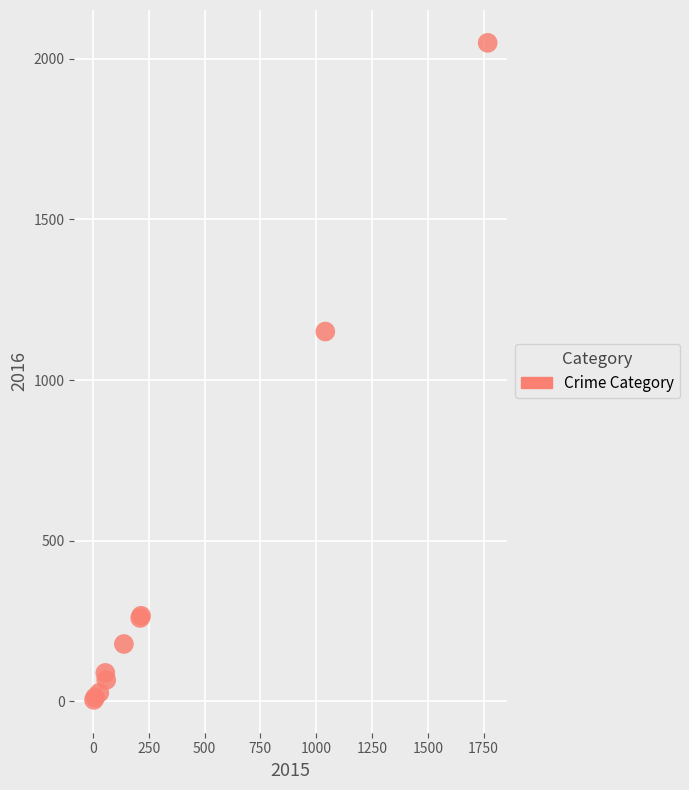

What Y value in the scatter plot is closest to 1027?

1151